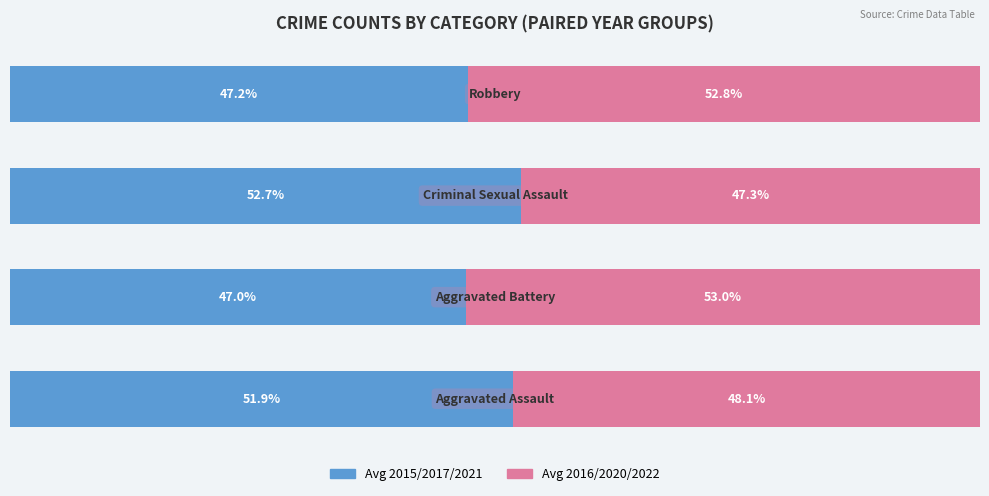

What are all the series names shown in the legend?

Avg 2015/2017/2021, Avg 2016/2020/2022